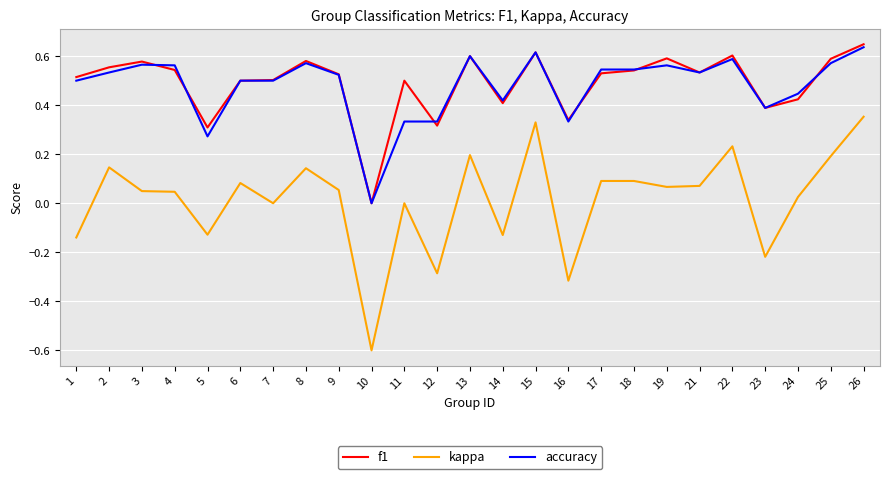

At which category does the chart reach its minimum across all series?

10